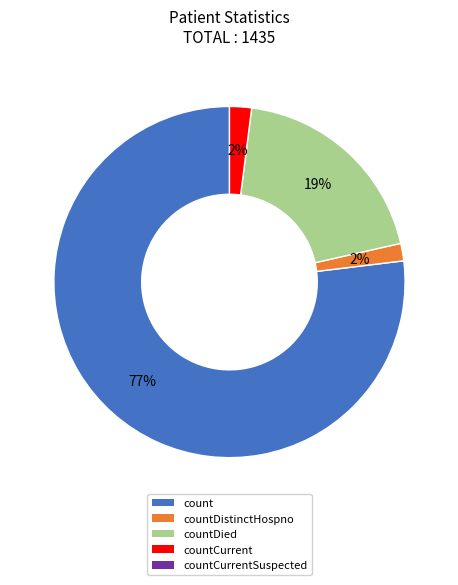

Is there a majority slice in this chart?

Yes